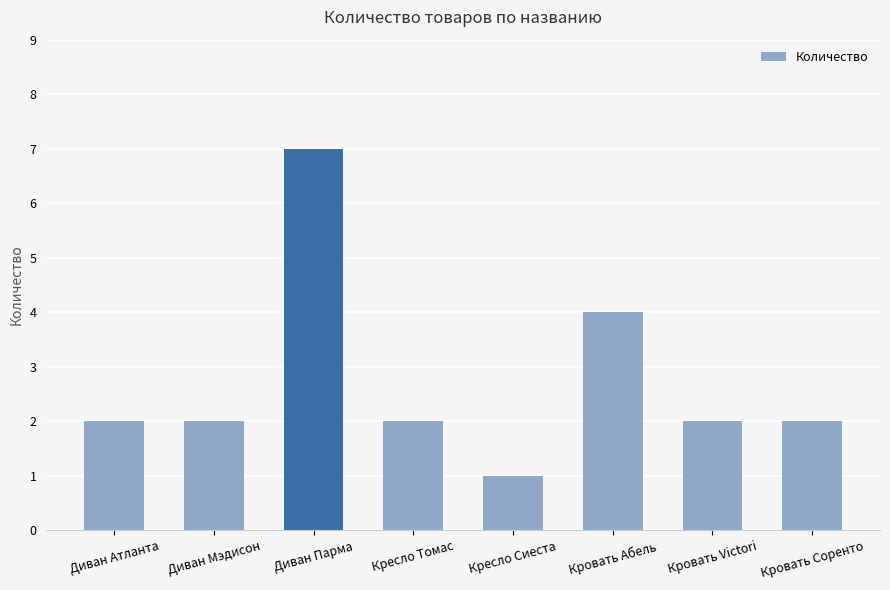

Which label corresponds to the smallest value in the chart?

Кресло Сиеста